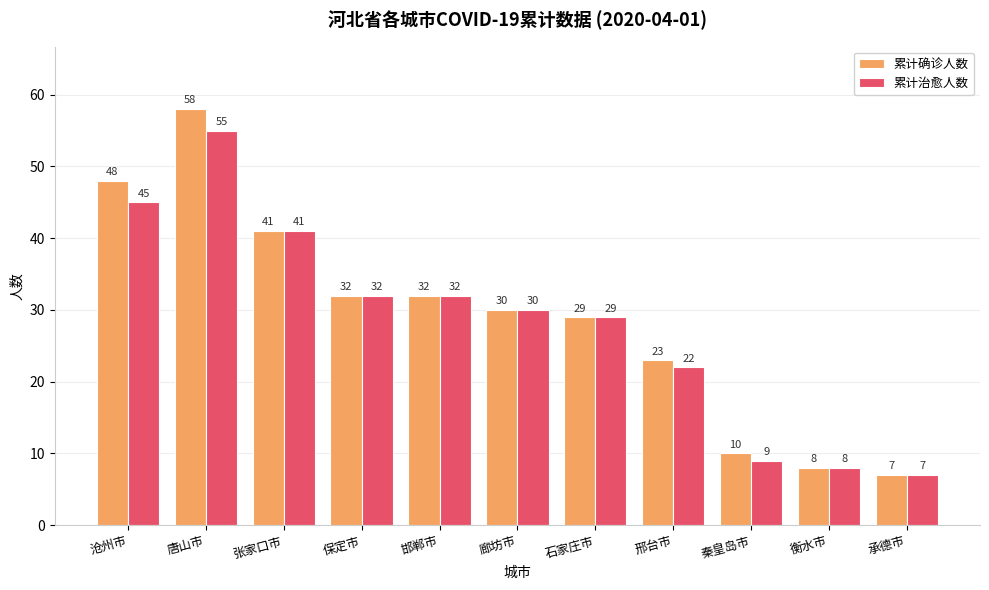

What is the difference between the 累计治愈人数 values at 沧州市 and 石家庄市?

16